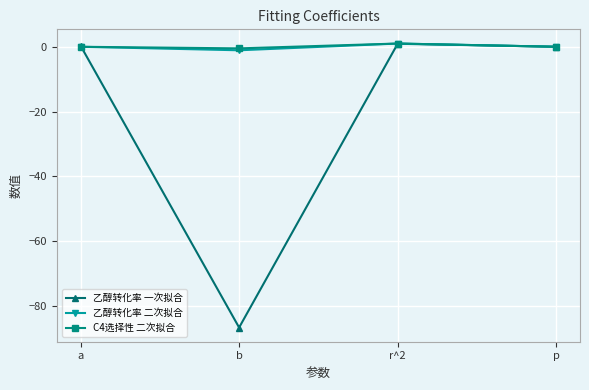

True or false: 乙醇转化率 一次拟合 has a value of 0.9 at r^2.

True